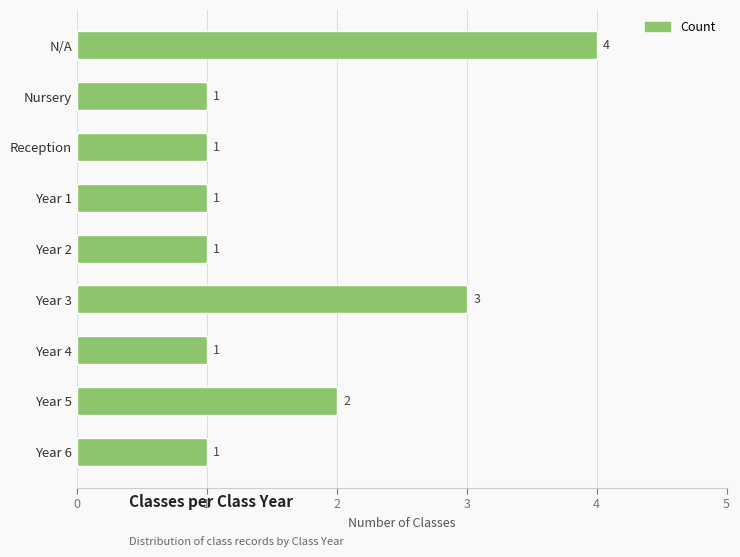

How many values are between 1 and 2?

7